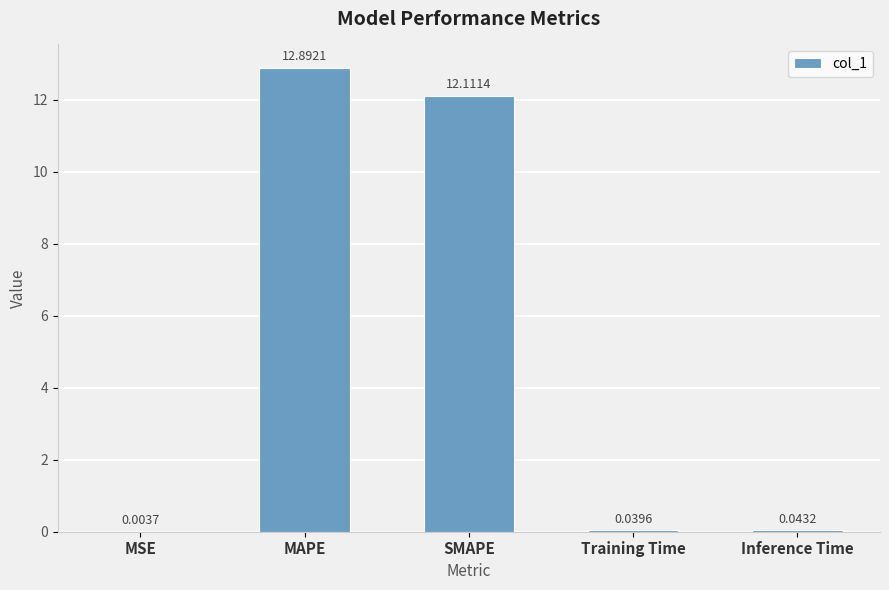

How many data points does each series have?

5